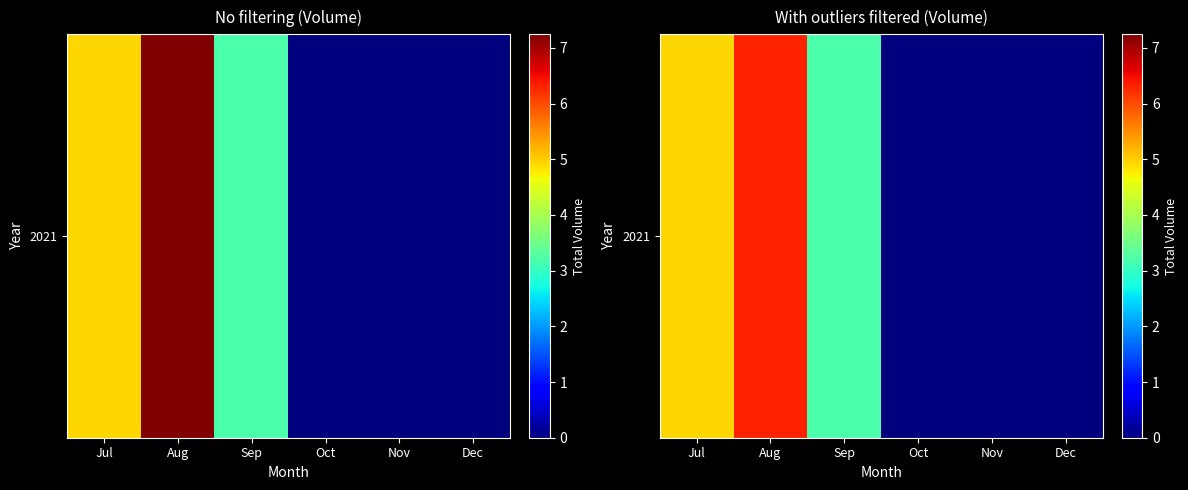

List the labels in order of value, largest first.

Aug, Jul, Sep, Oct, Nov, Dec